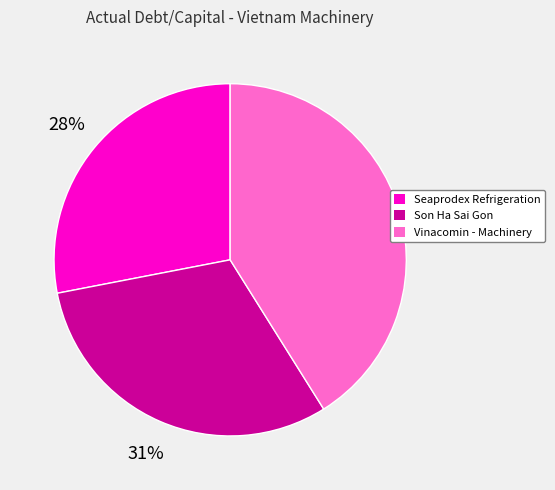

Which category has the biggest portion of the pie?

Vinacomin - Machinery